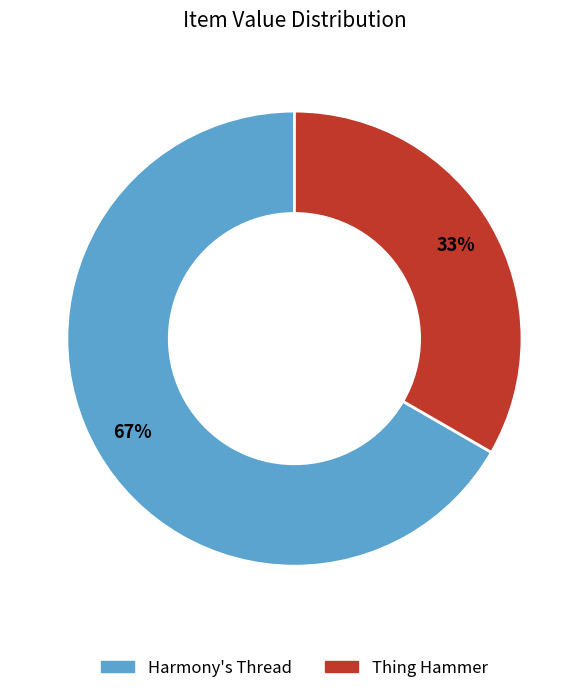

To the nearest percent, what portion does Harmony's Thread represent?

67%